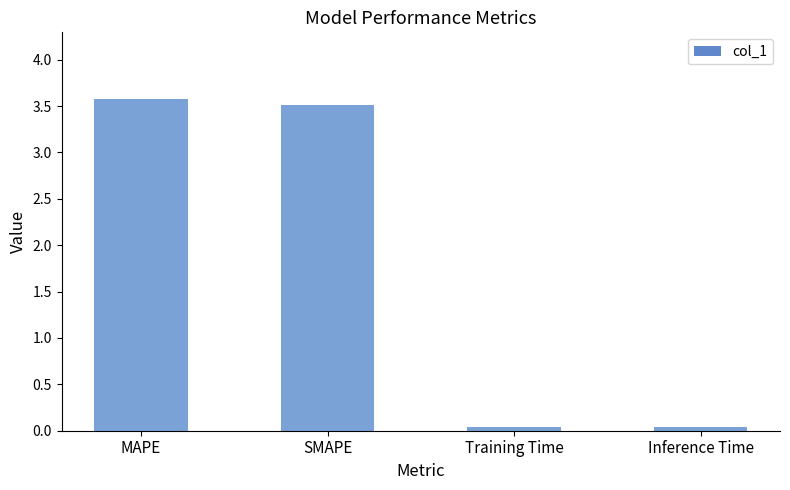

What is the change in value from MAPE to Inference Time?

-3.5